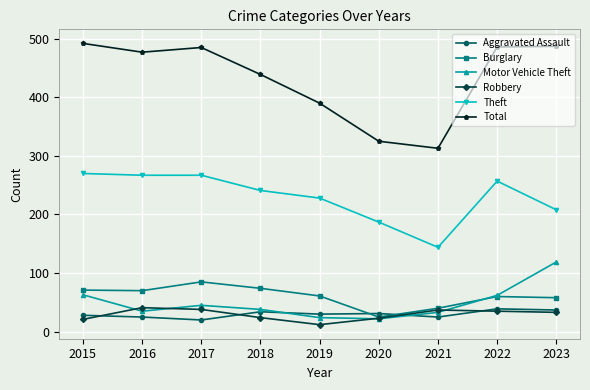

The Motor Vehicle Theft series shows 22 at 2020. True or false?

True